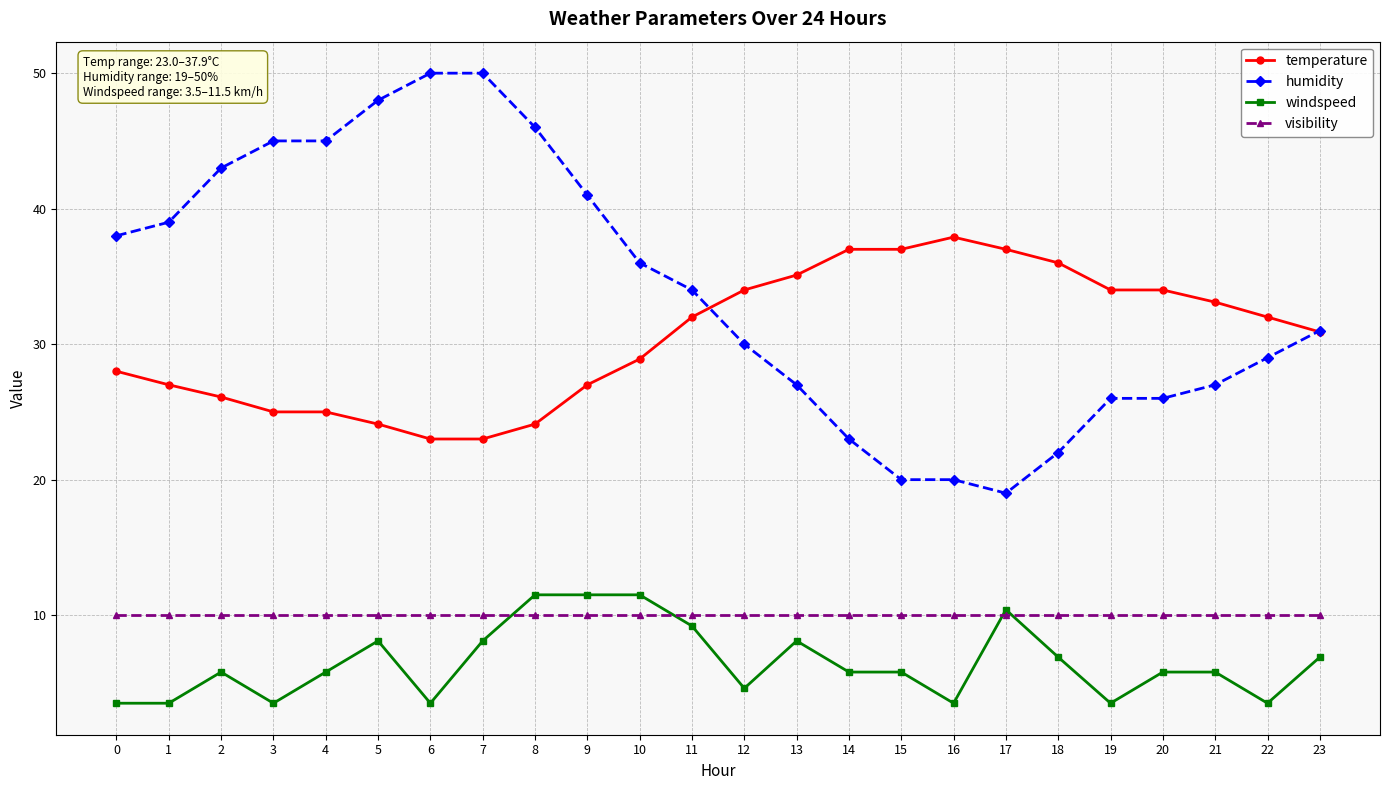

What is the smallest value displayed?

3.5